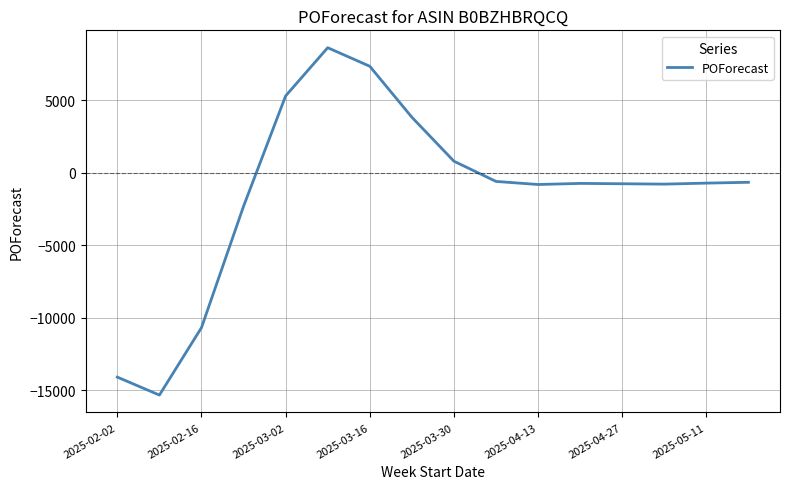

What is the smallest value displayed?

-15338